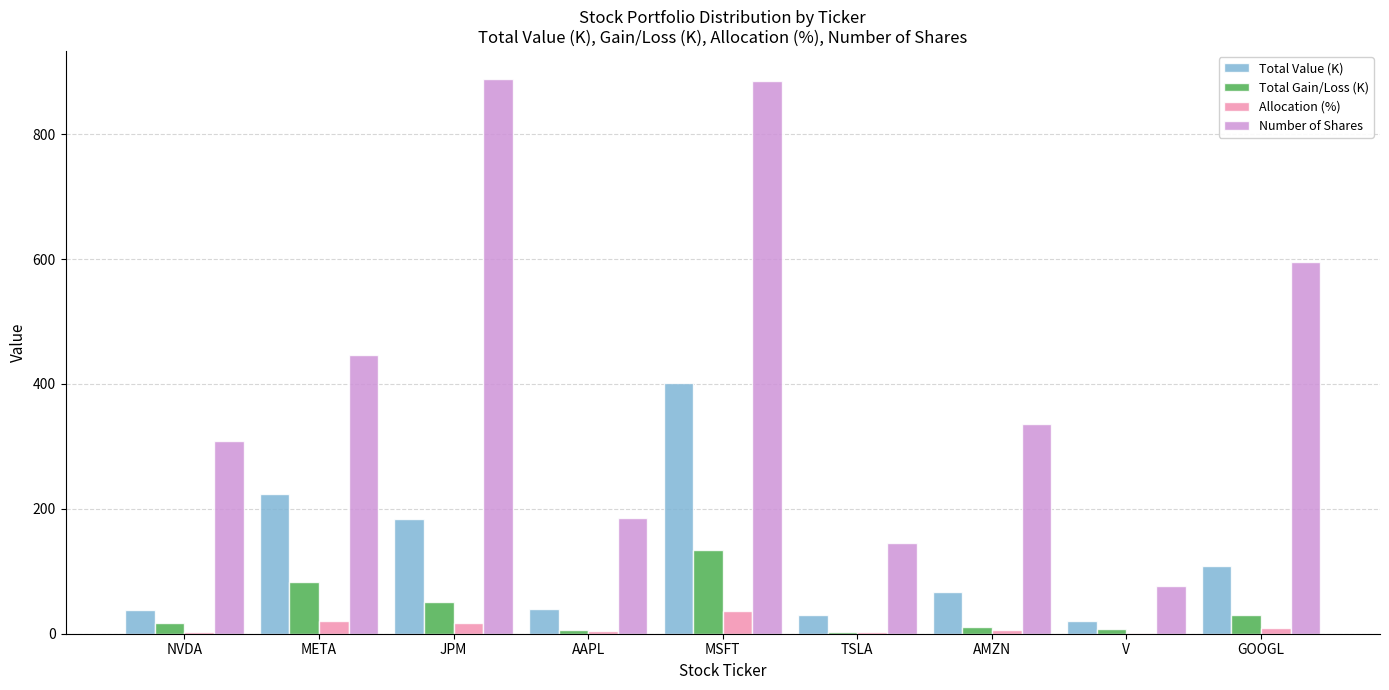

The Number of Shares series shows 320.0 at JPM. True or false?

False